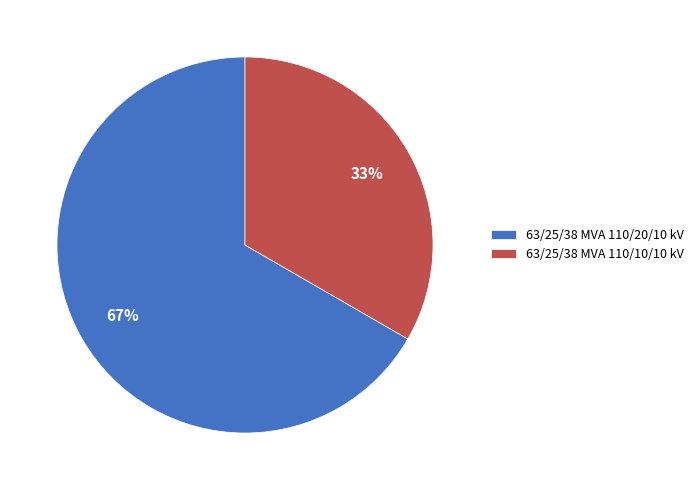

Which category has the biggest portion of the pie?

63/25/38 MVA 110/20/10 kV